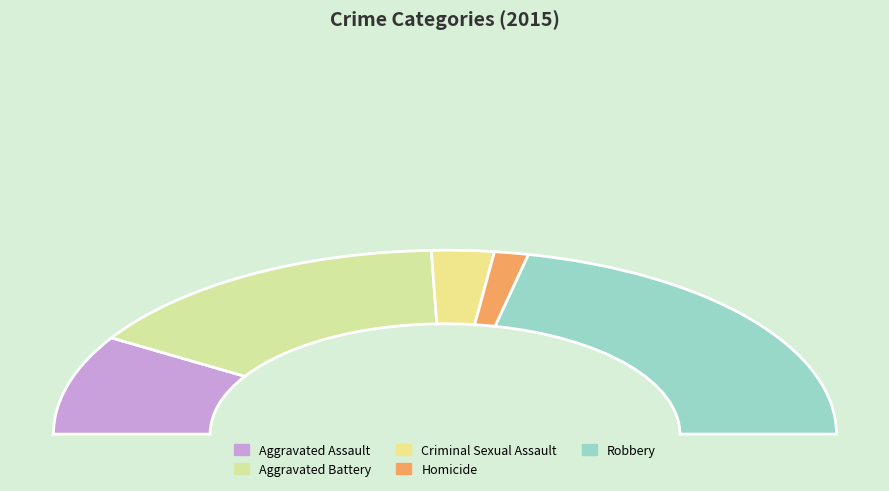

True or false: Aggravated Battery accounts for 31% of the total.

True